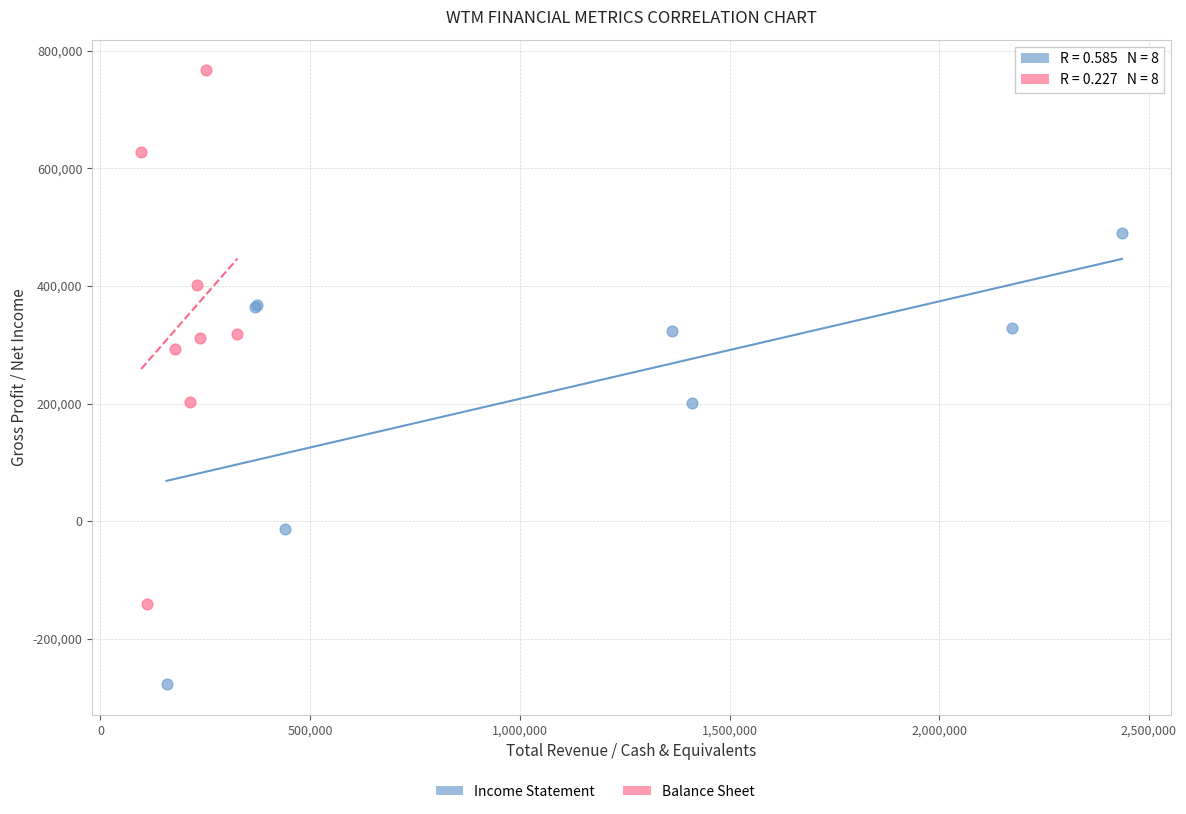

Which series reaches the maximum Y coordinate?

Balance Sheet